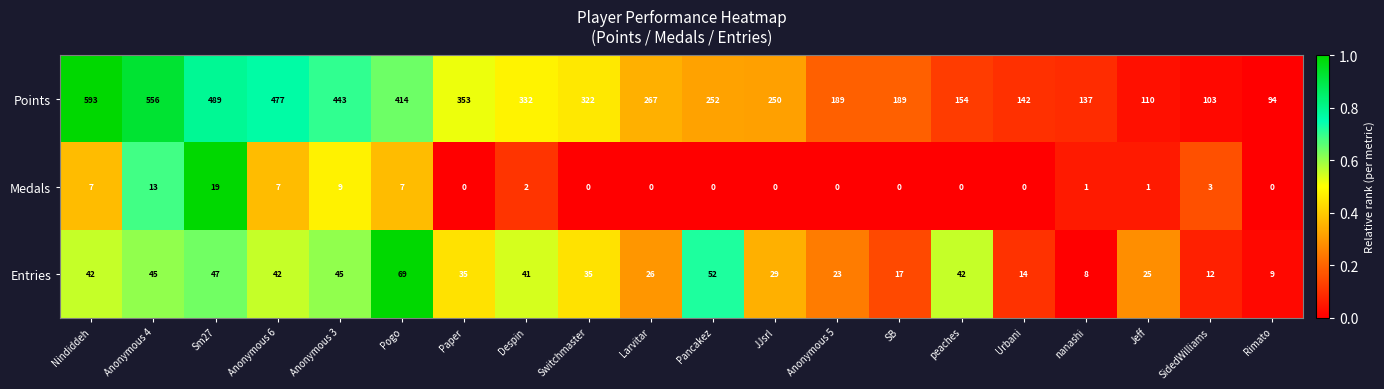

List the series in order of their peak value, highest first.

Points, Entries, Medals